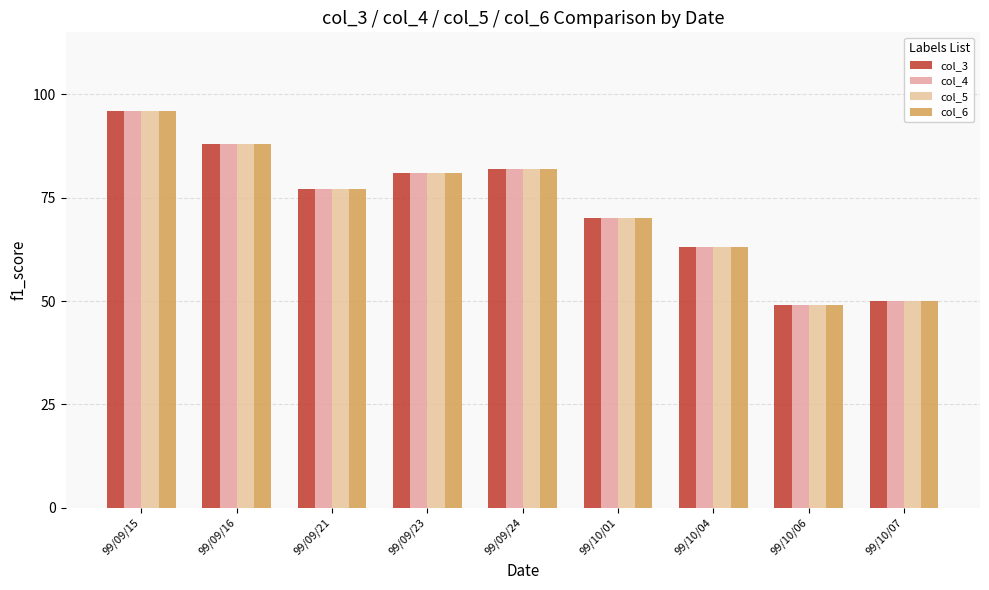

The value of col_4 at 99/10/06 is 82. True or false?

False